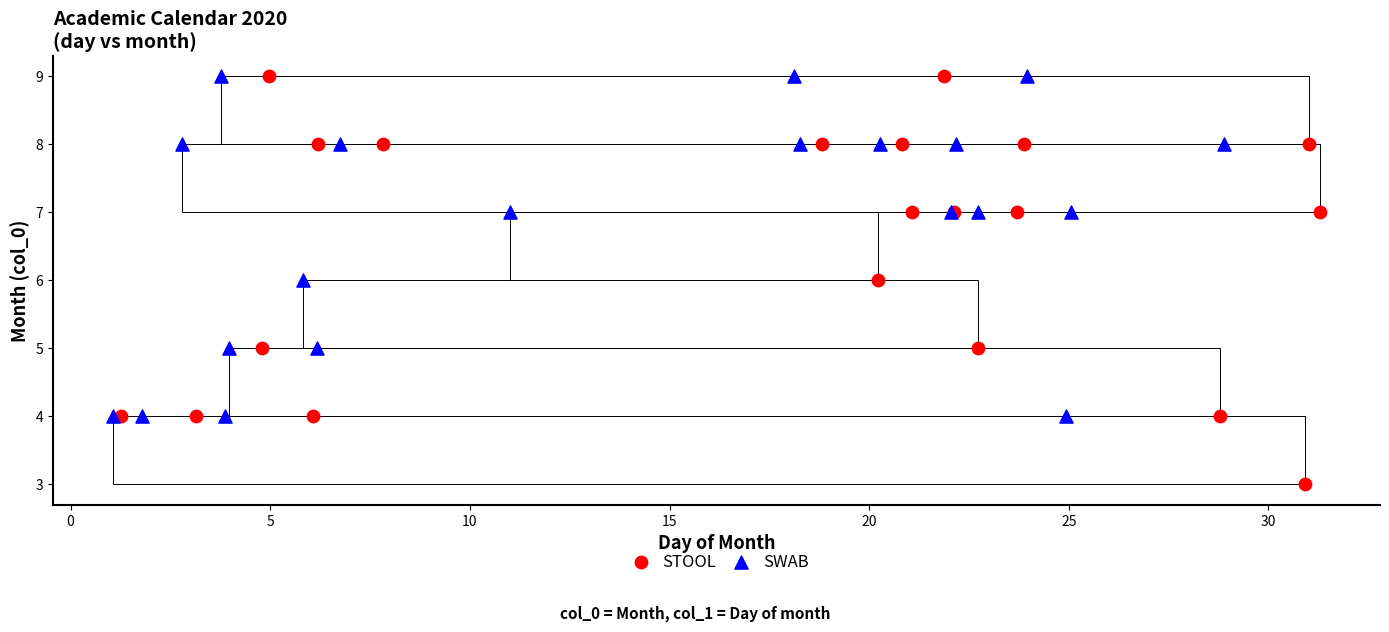

Which series has the largest Y range (max minus min)?

STOOL